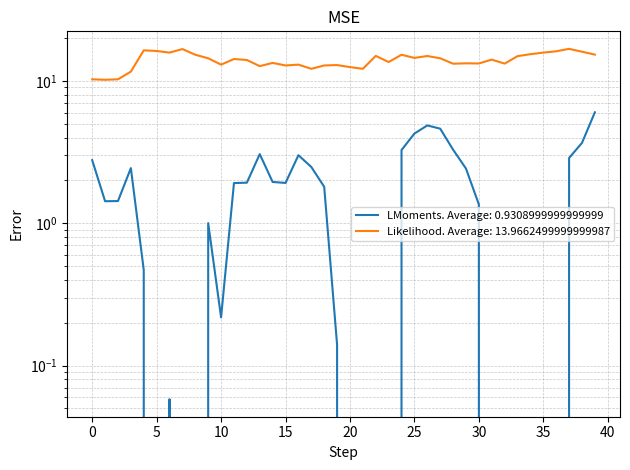

Is it true that mean equals 20.9 at 33?

False